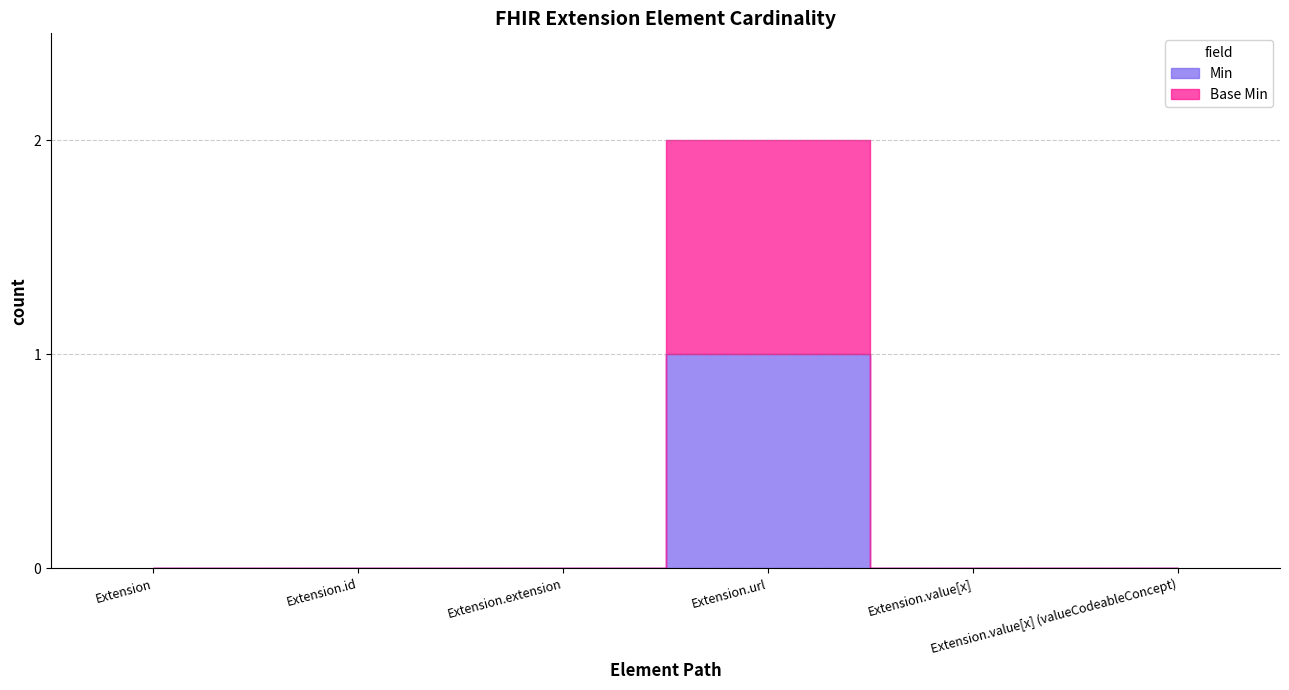

True or false: Base Min has more than 0 interior local peaks.

True